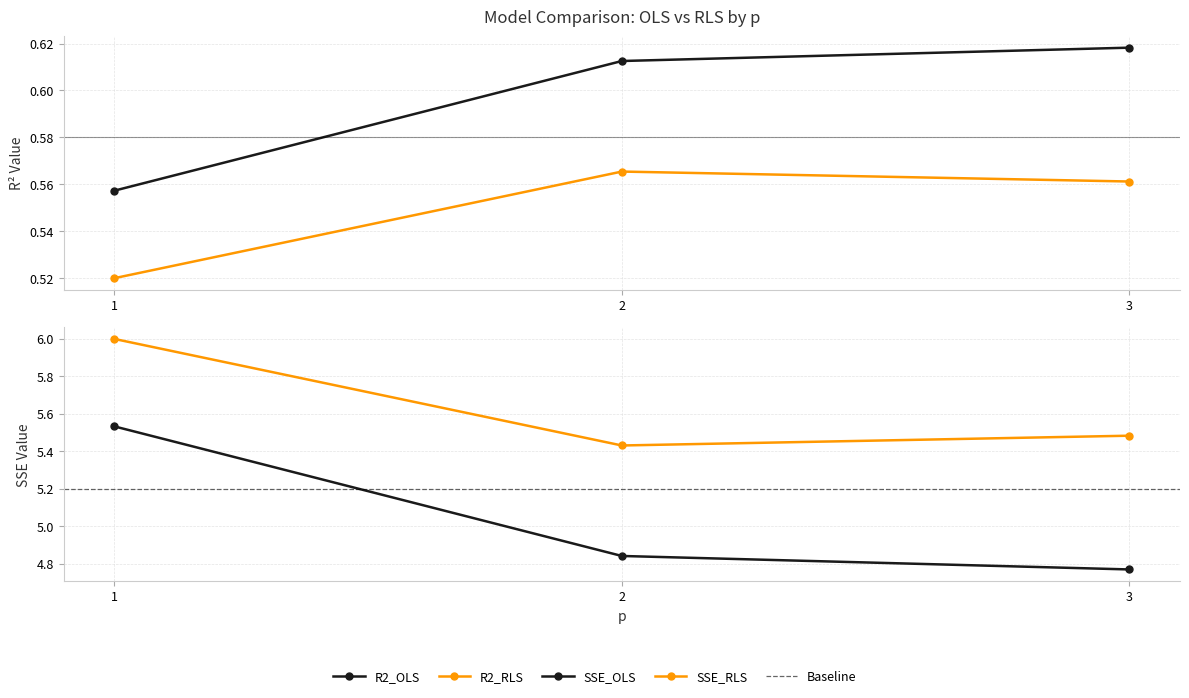

Rank the categories by R2_OLS value from lowest to highest.

1, 2, 3